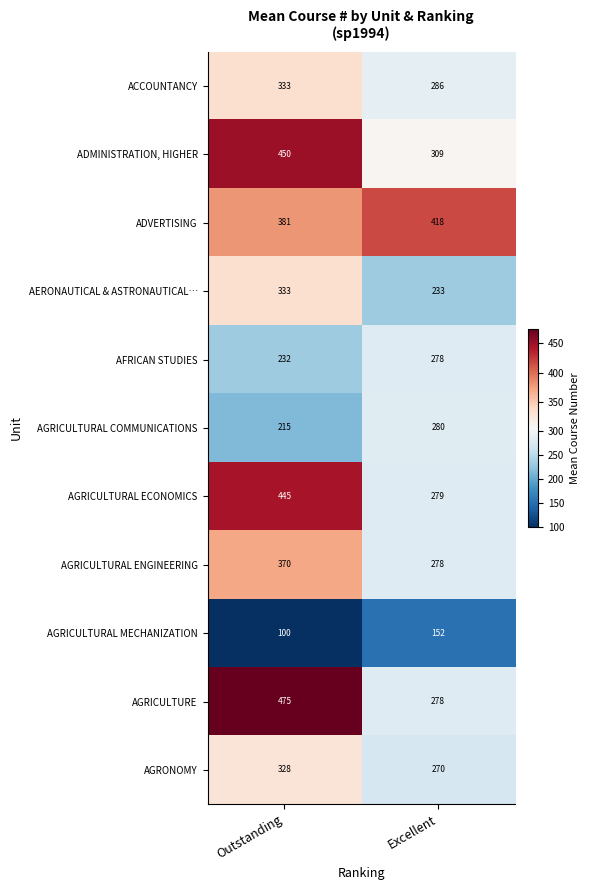

Which series has the largest total across all categories?

ADVERTISING